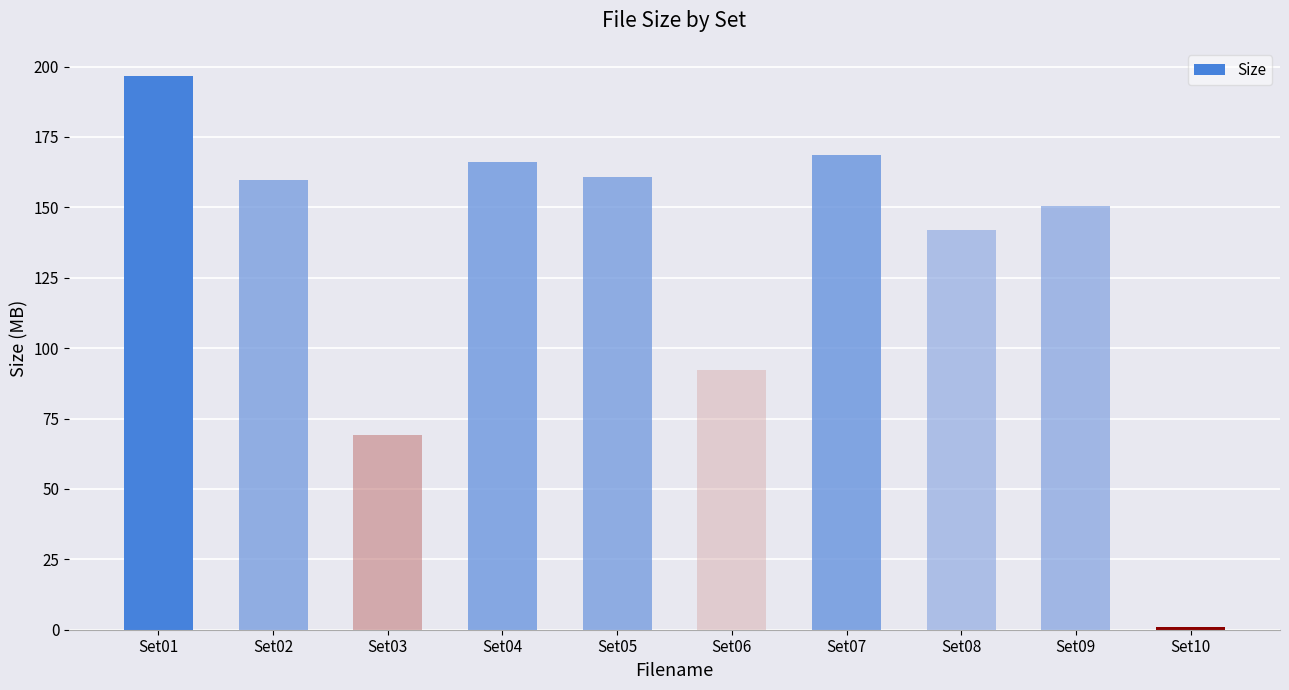

What is the smallest value displayed?

0.8